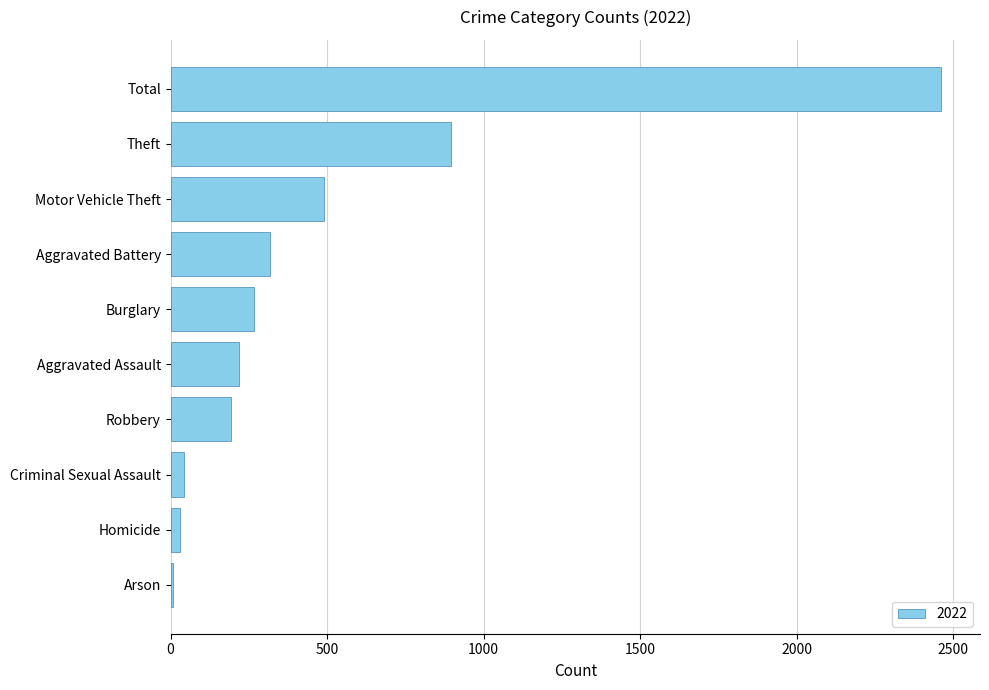

Reading top to bottom, extract all data points from this chart.

Total=2462	Theft=895	Motor Vehicle Theft=491	Aggravated Battery=319	Burglary=267	Aggravated Assault=218	Robbery=193	Criminal Sexual Assault=42	Homicide=29	Arson=8